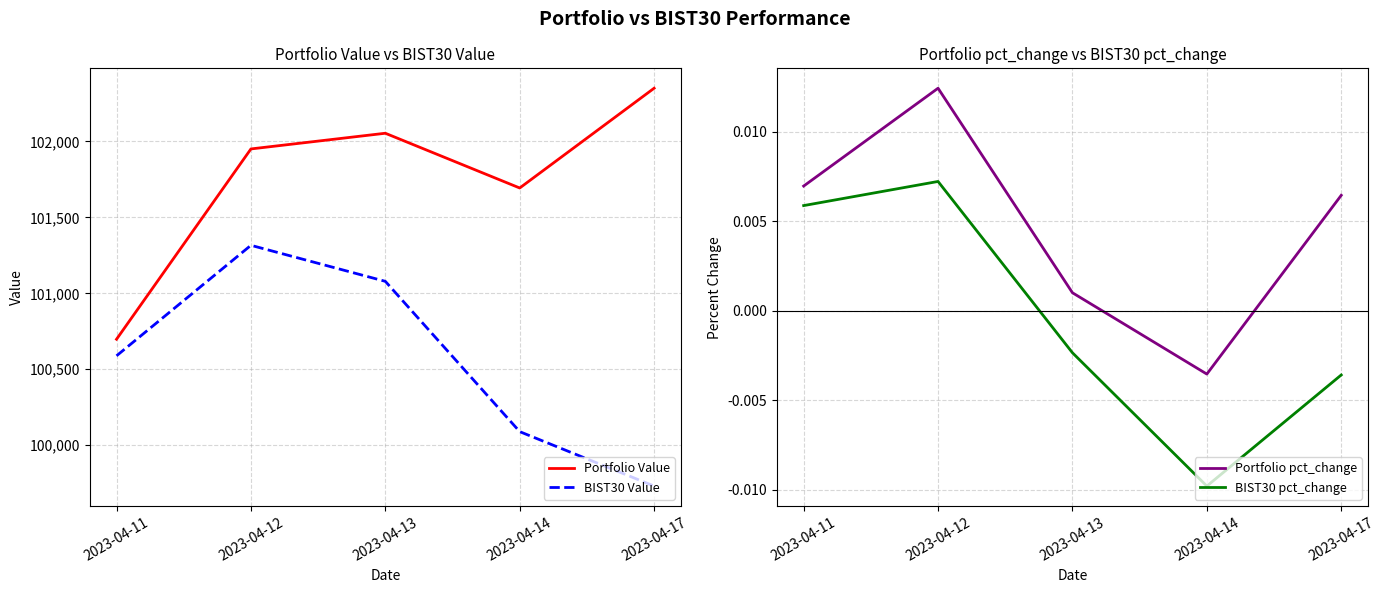

What is the greatest value displayed?

102350.2